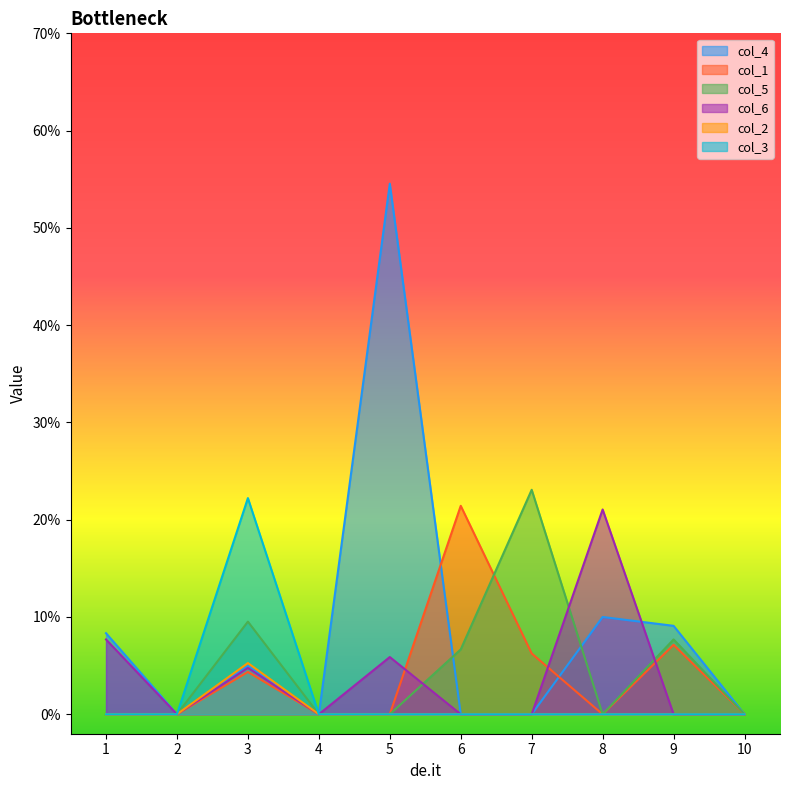

True or false: col_1 has a value of 0.2 at 6.

True